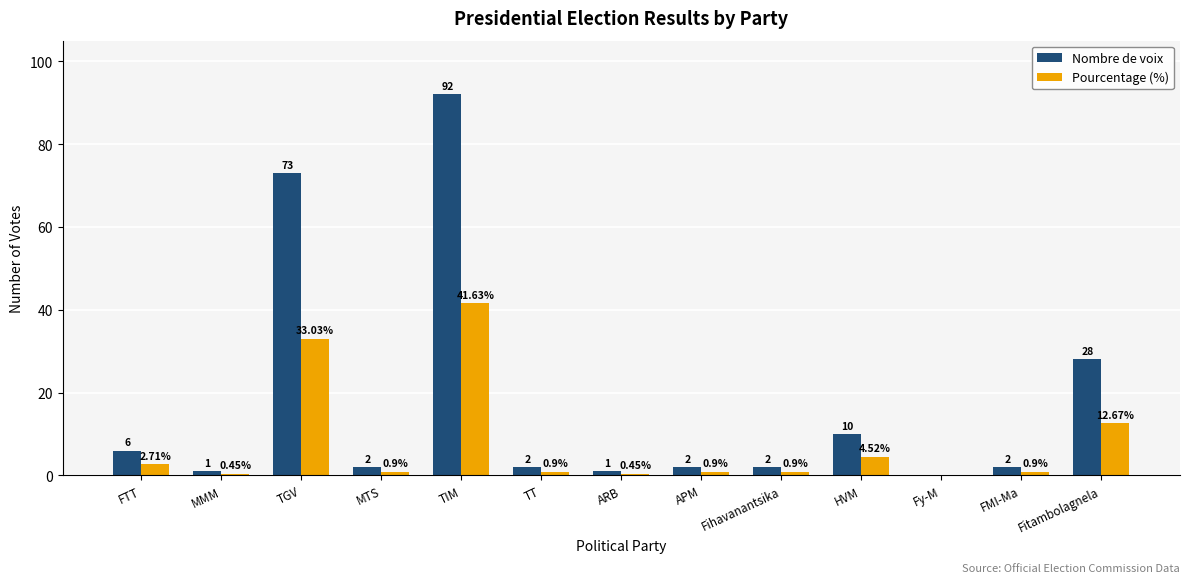

What is the sum of the Nombre de voix values at APM and ARB?

3.0